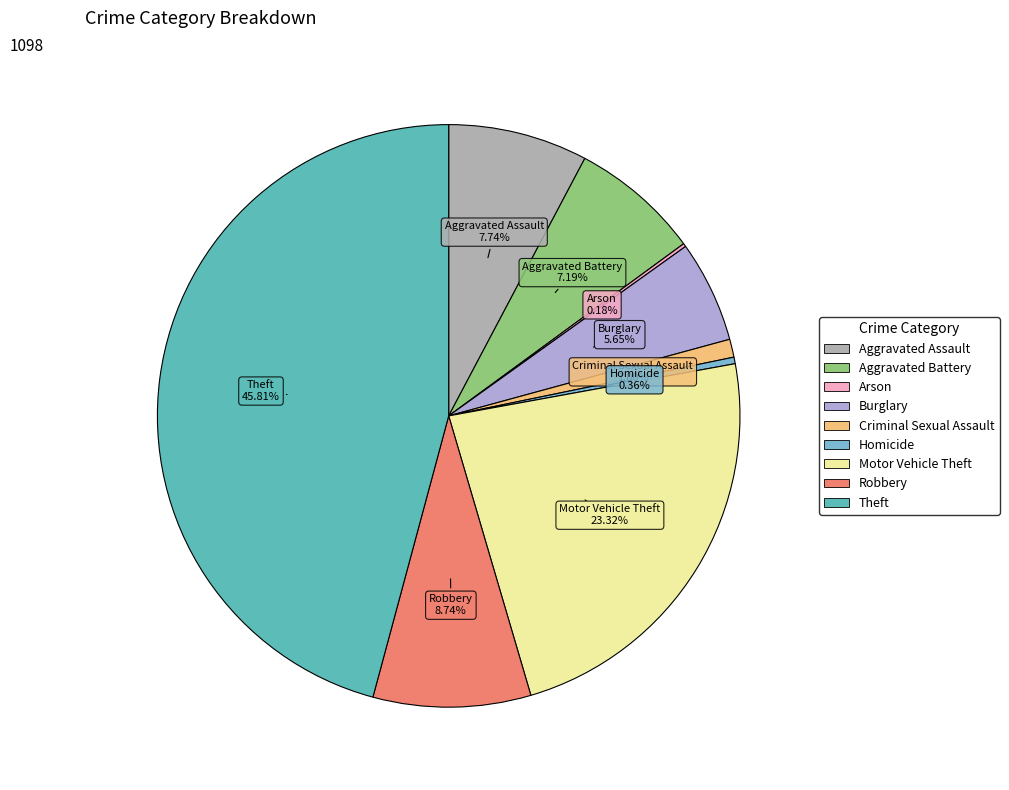

To the nearest percent, what percentage of the pie is Robbery?

9%